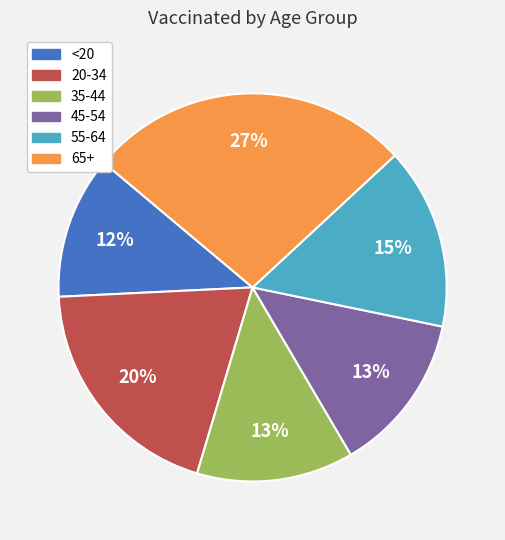

How many segments does this pie chart have?

6